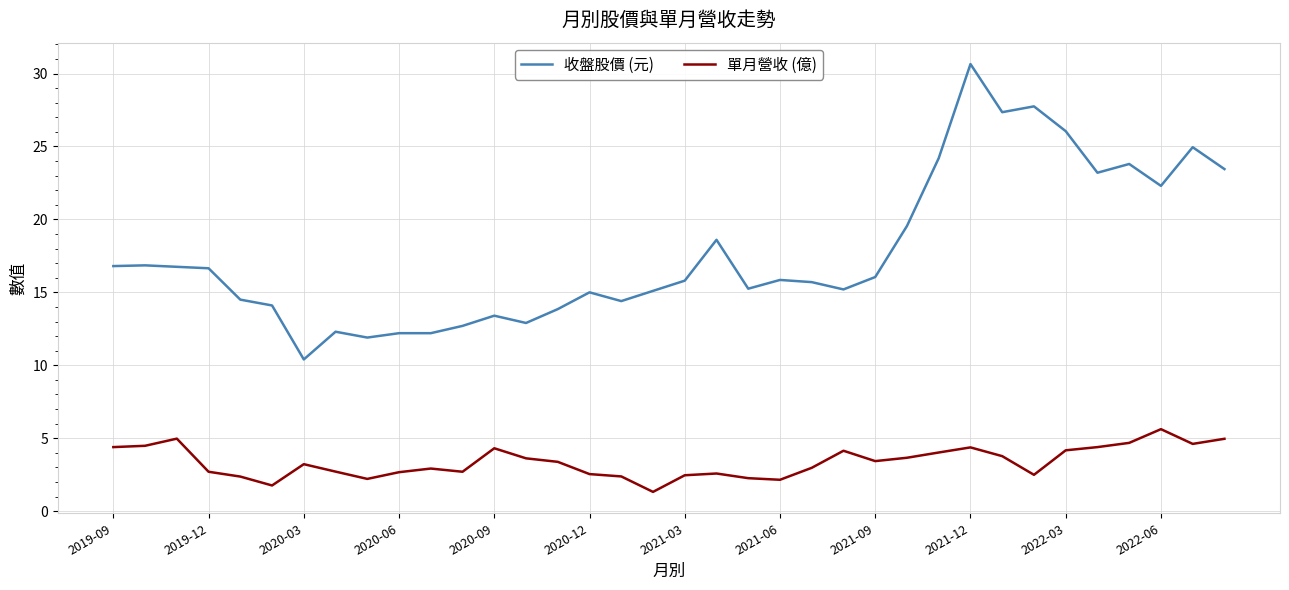

What is the lowest value of the 收盤股價 (元) series?

10.4